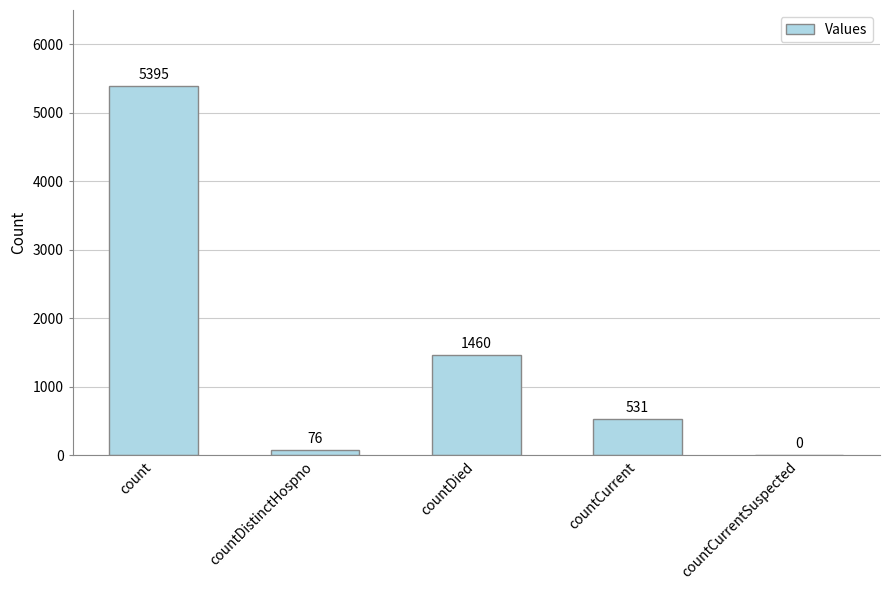

Where is the data nearest to the value 2697?

countDied